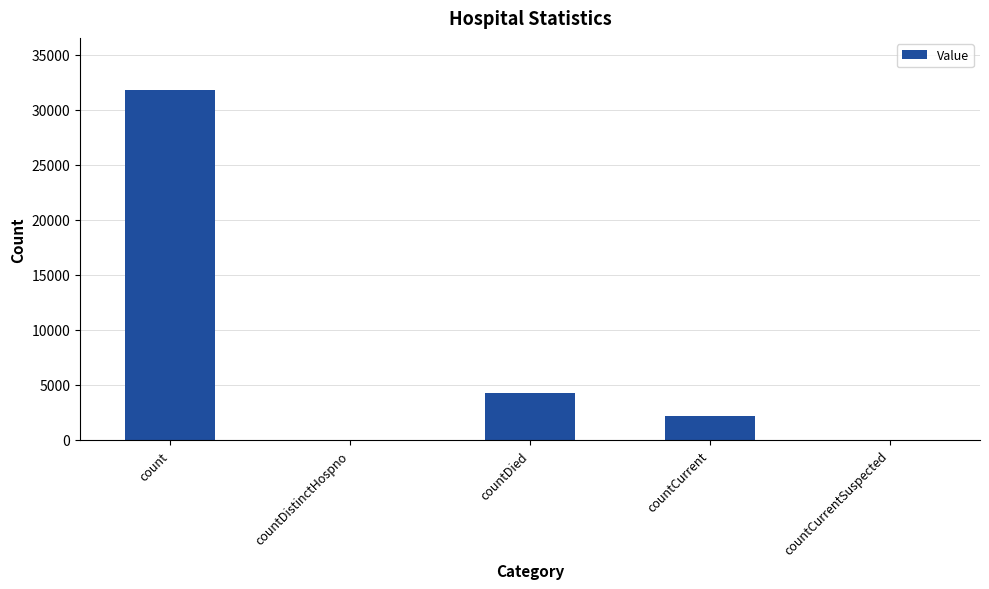

Are the bars horizontal?

No